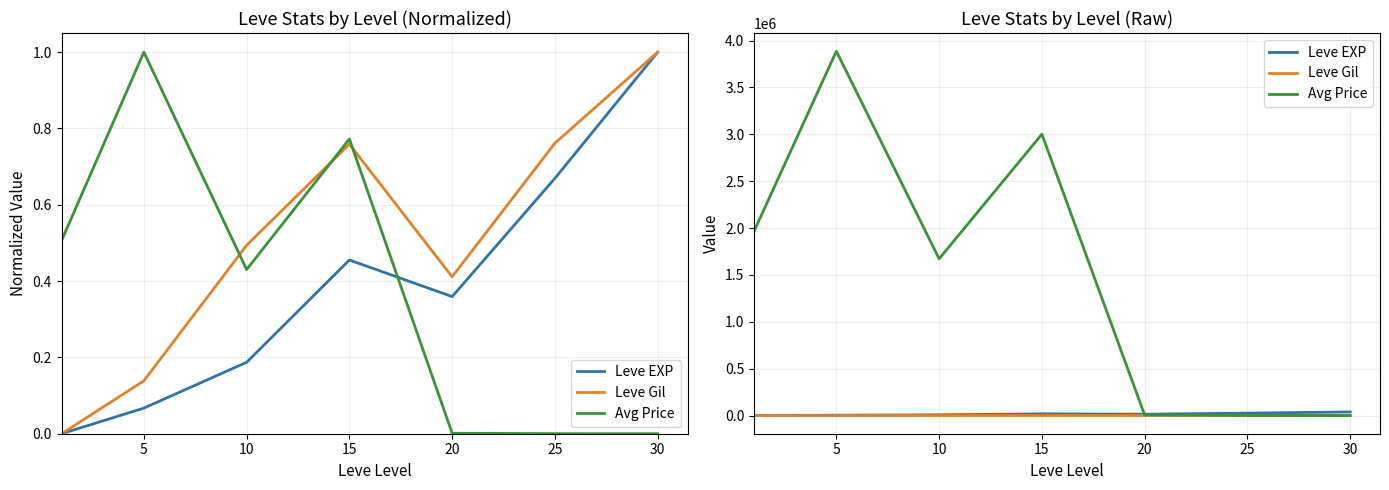

What is the value of the Leve Gil point at the 5th from the left?

220.8